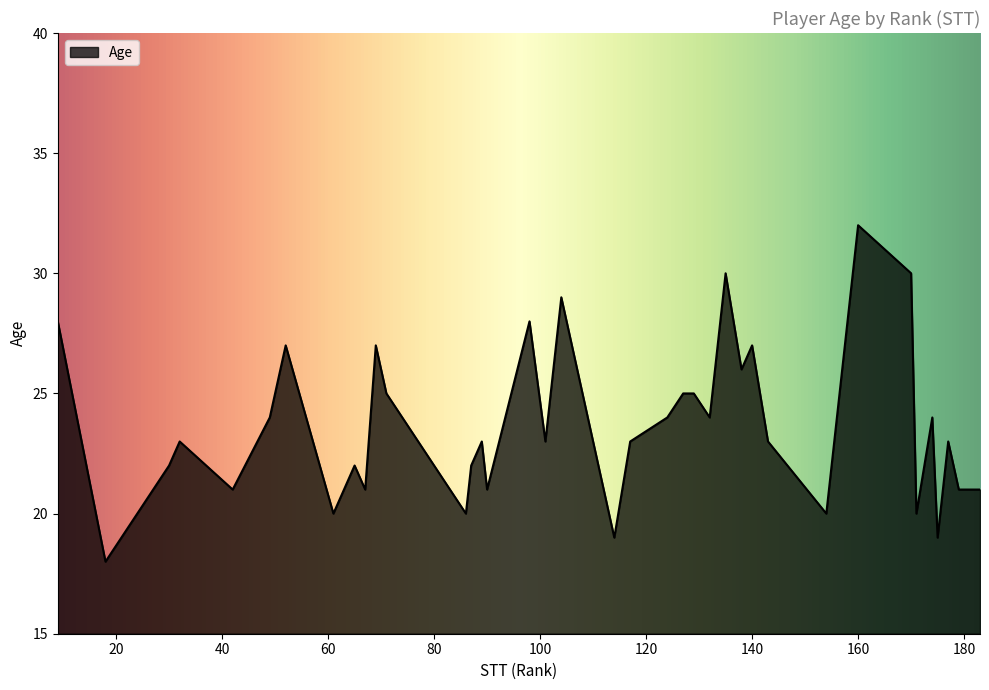

What is the smallest value displayed?

18